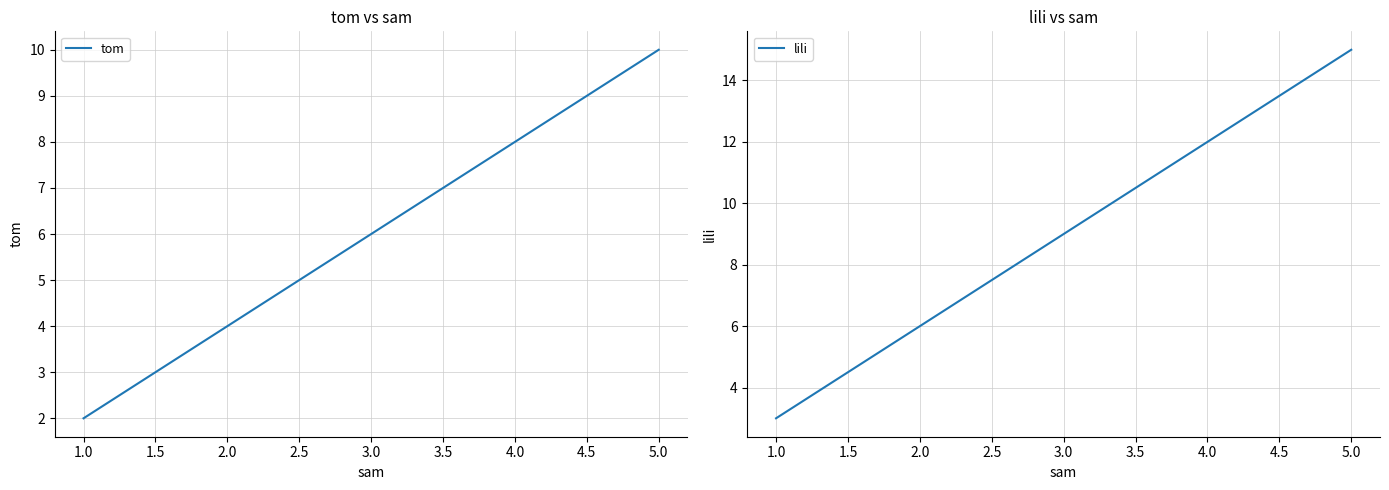

True or false: lili and tom cross at least once.

False